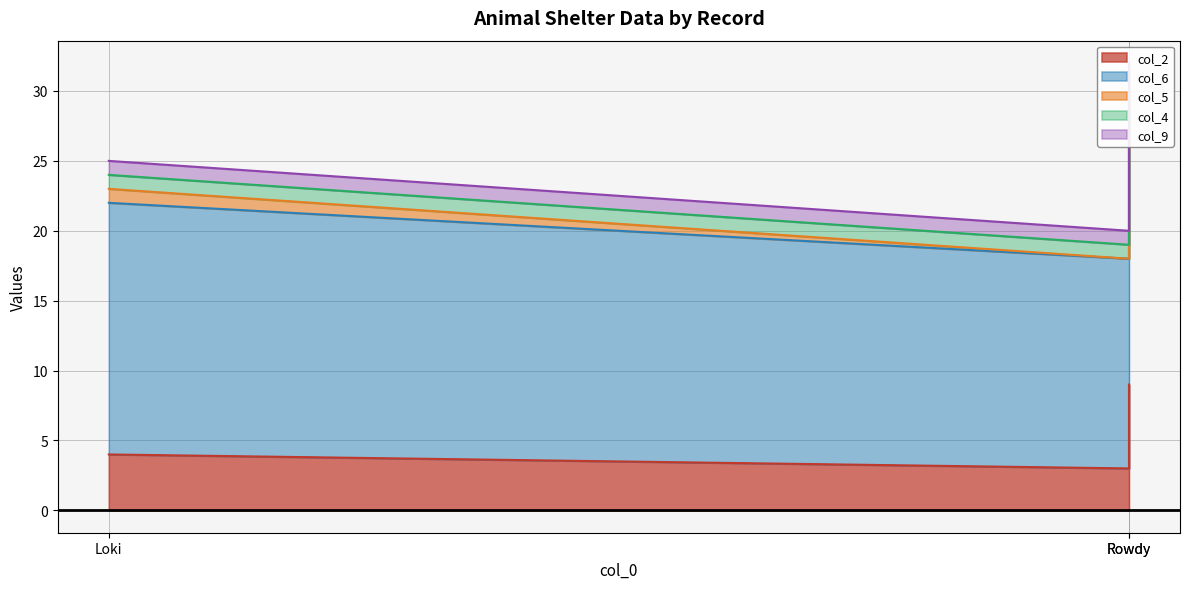

Rank the series by their maximum value, from lowest to highest.

col_5, col_4, col_9, col_2, col_6